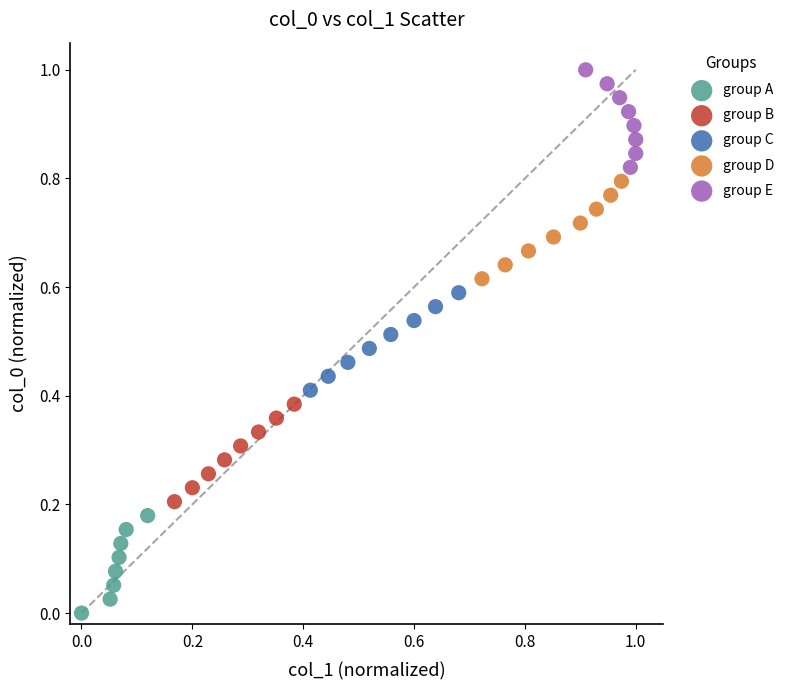

What are all the series names shown in the legend?

group A, group B, group C, group D, group E